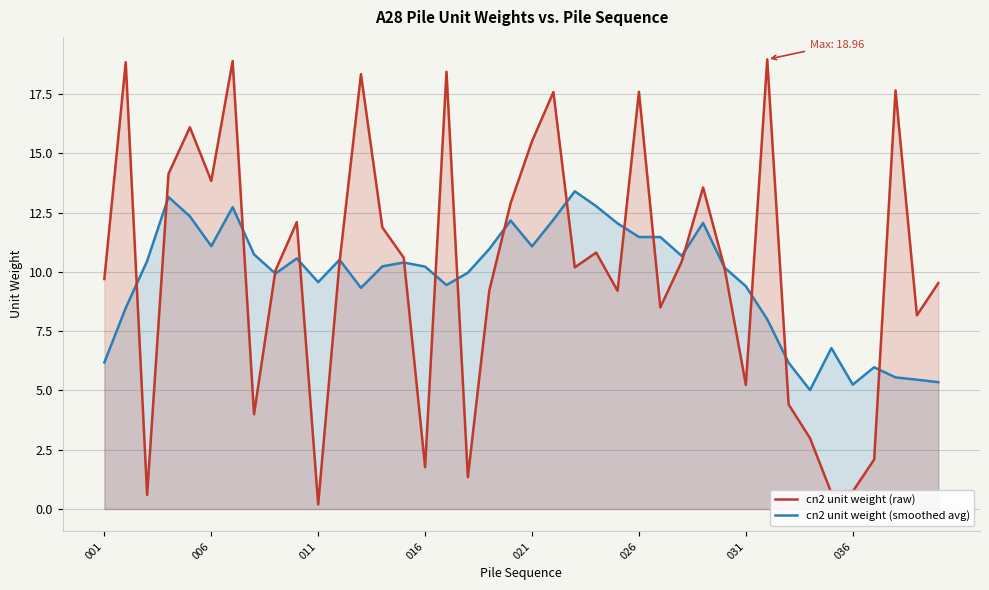

What is the maximum value for cn2 unit weight (smoothed avg)?

13.4